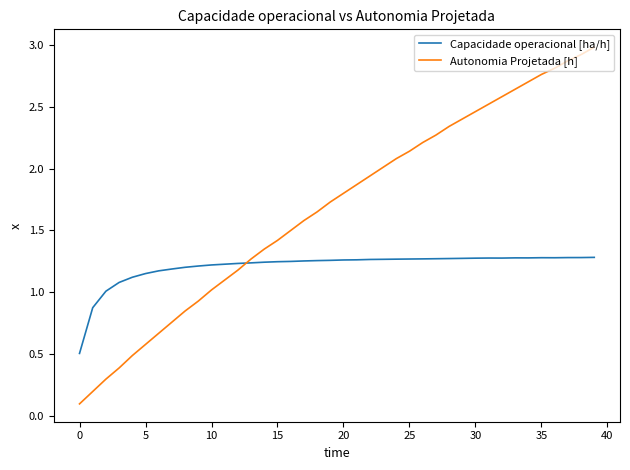

What are all the series names shown in the legend?

Capacidade operacional [ha/h], Autonomia Projetada [h]